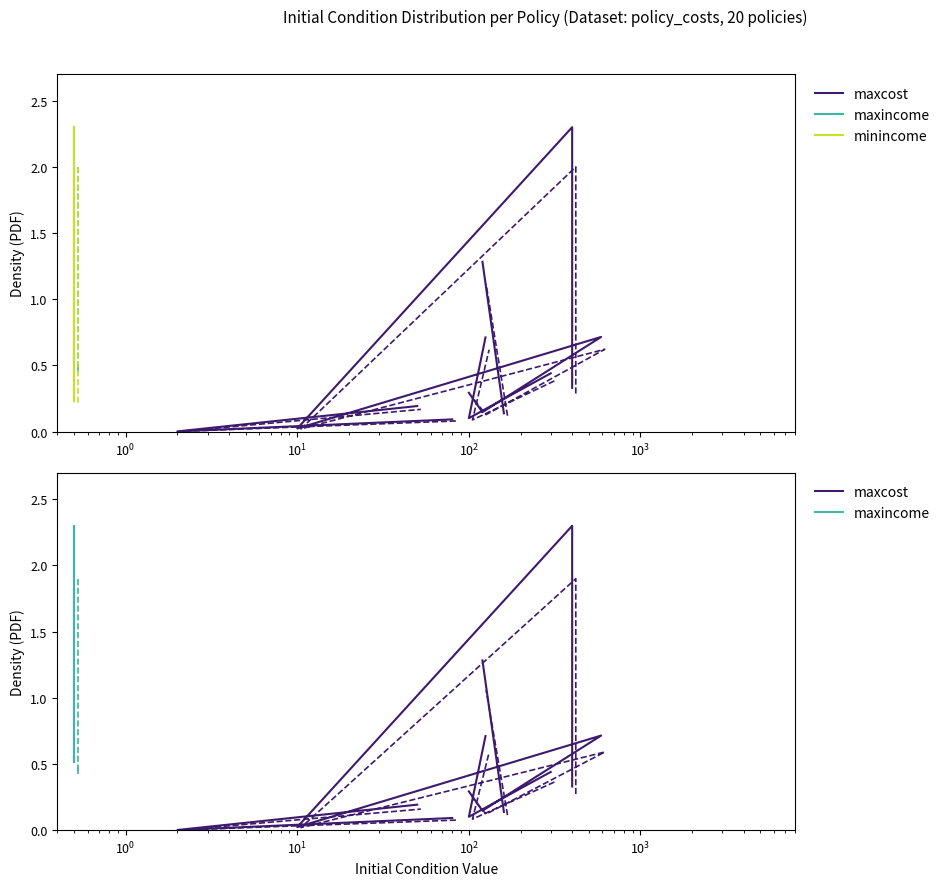

How many categories are shown in the chart?

20